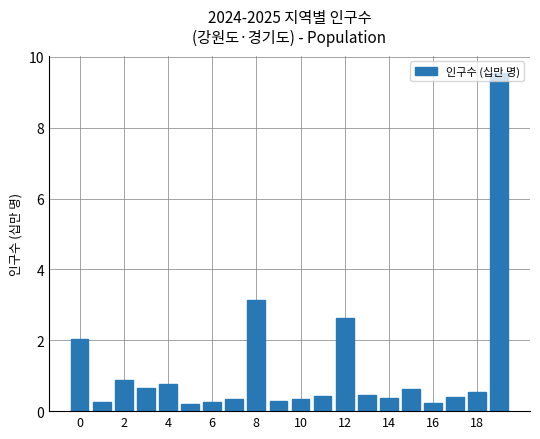

What is the difference between the maximum and second lowest values?

9.3